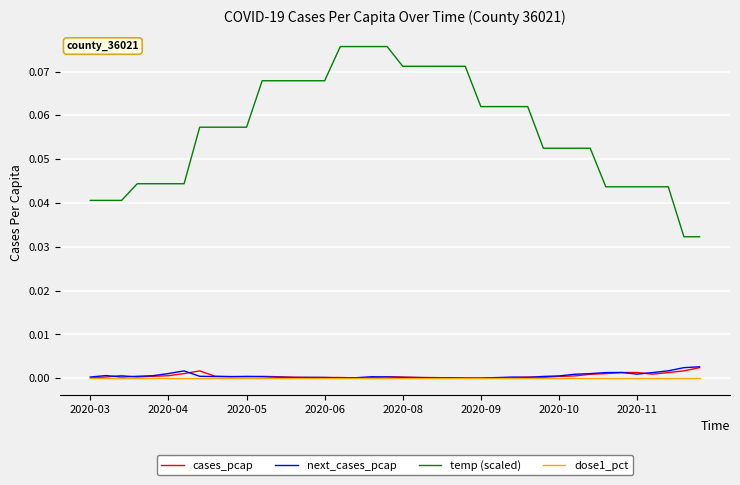

Does the chart have visible grid lines?

Yes